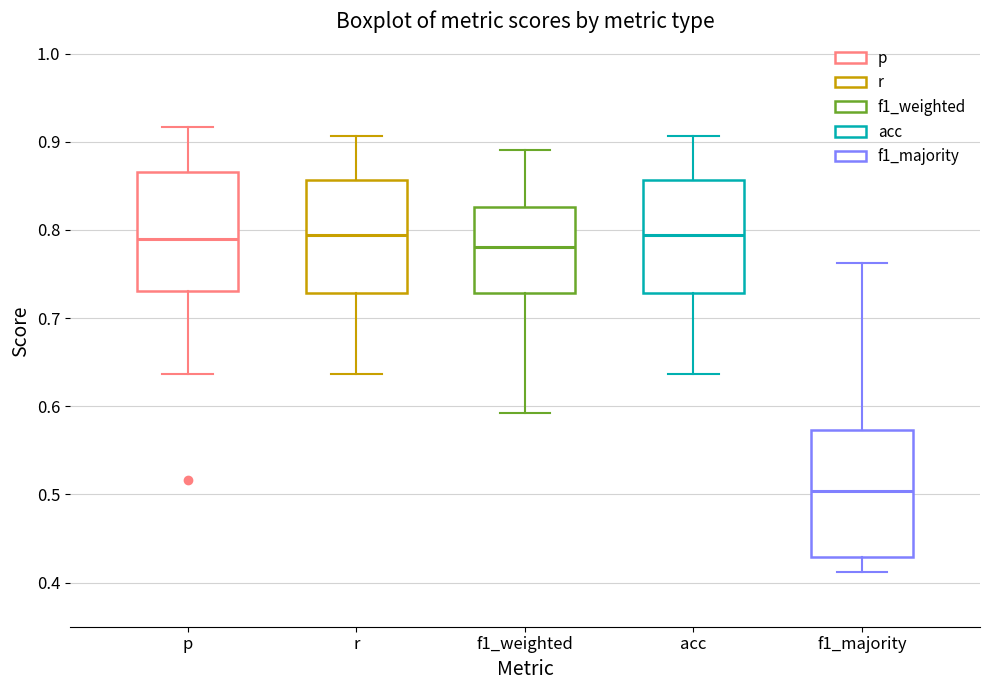

Reading left to right, read every box against the y-axis: the position of its median line, the range the box covers, and the ends of its whiskers. The values are not printed on the chart, so give them approximately, as read against the axis.

p: median 0.79, box 0.73 to 0.87, whiskers 0.64 to 0.92
r: median 0.79, box 0.73 to 0.86, whiskers 0.64 to 0.91
f1_weighted: median 0.78, box 0.73 to 0.83, whiskers 0.59 to 0.89
acc: median 0.79, box 0.73 to 0.86, whiskers 0.64 to 0.91
f1_majority: median 0.50, box 0.43 to 0.57, whiskers 0.41 to 0.76